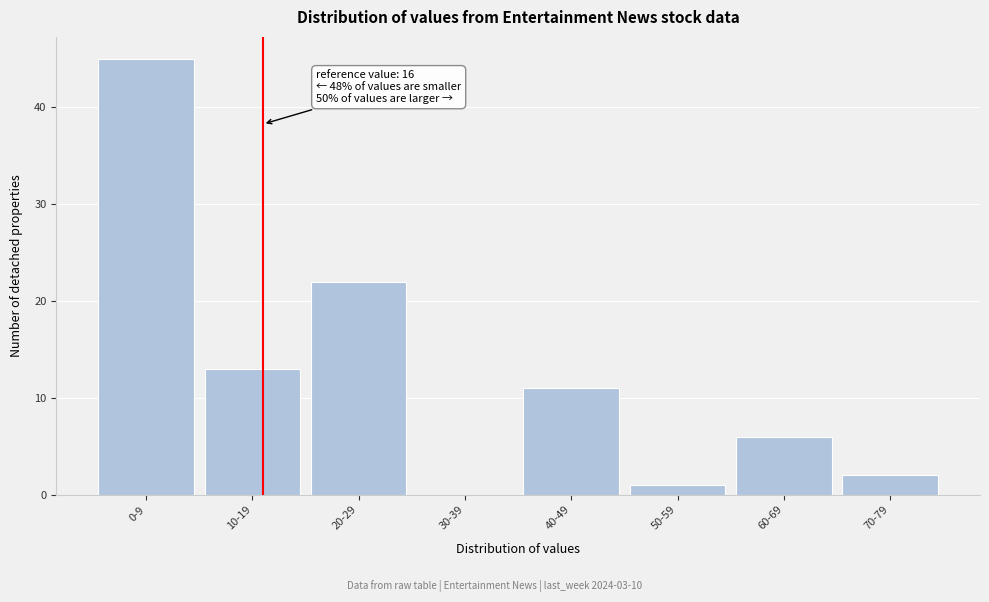

Reading right to left, what are all the values shown in this chart?

70-79=2	60-69=6	50-59=1	40-49=11	30-39=0	20-29=22	10-19=13	0-9=45